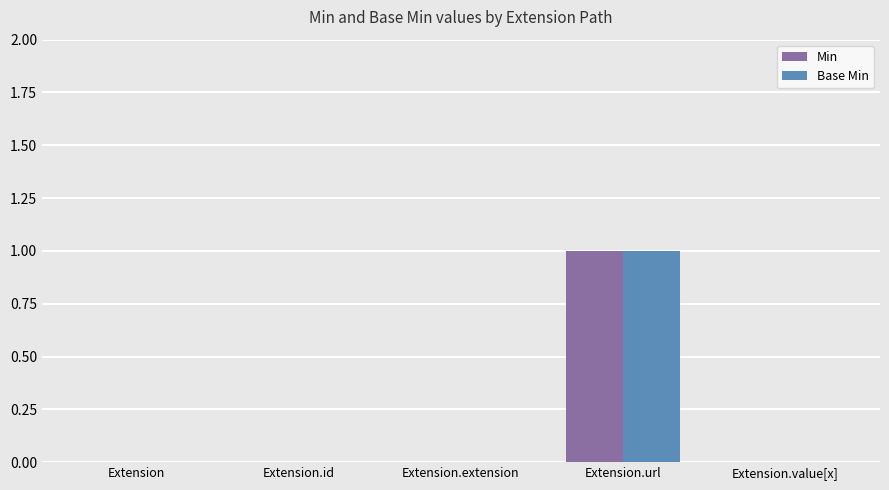

At which category is the sum across all series the highest?

Extension.url